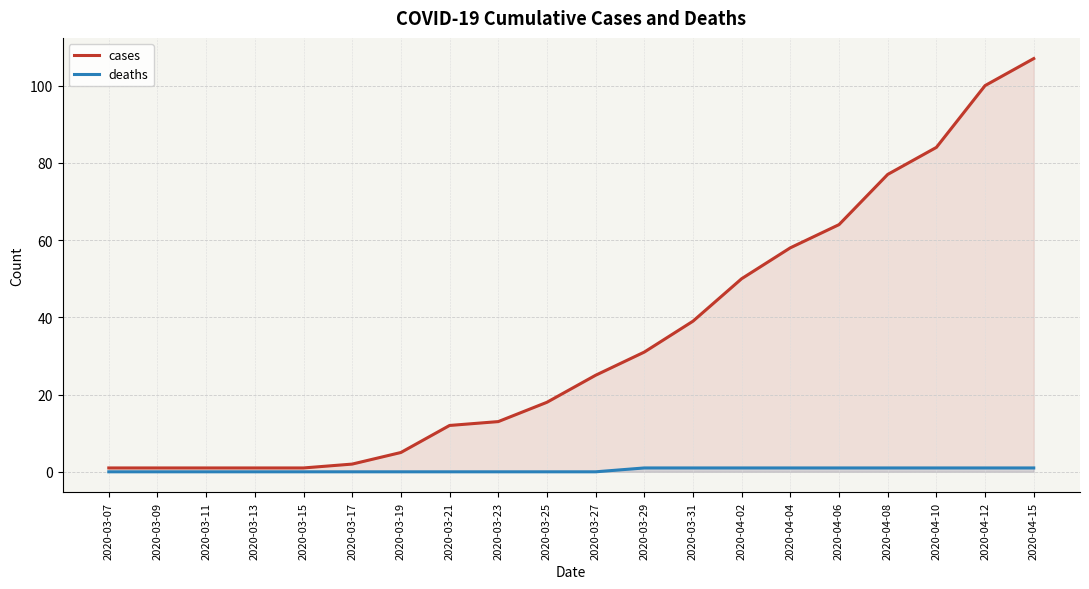

What is the highest value of the deaths series?

1